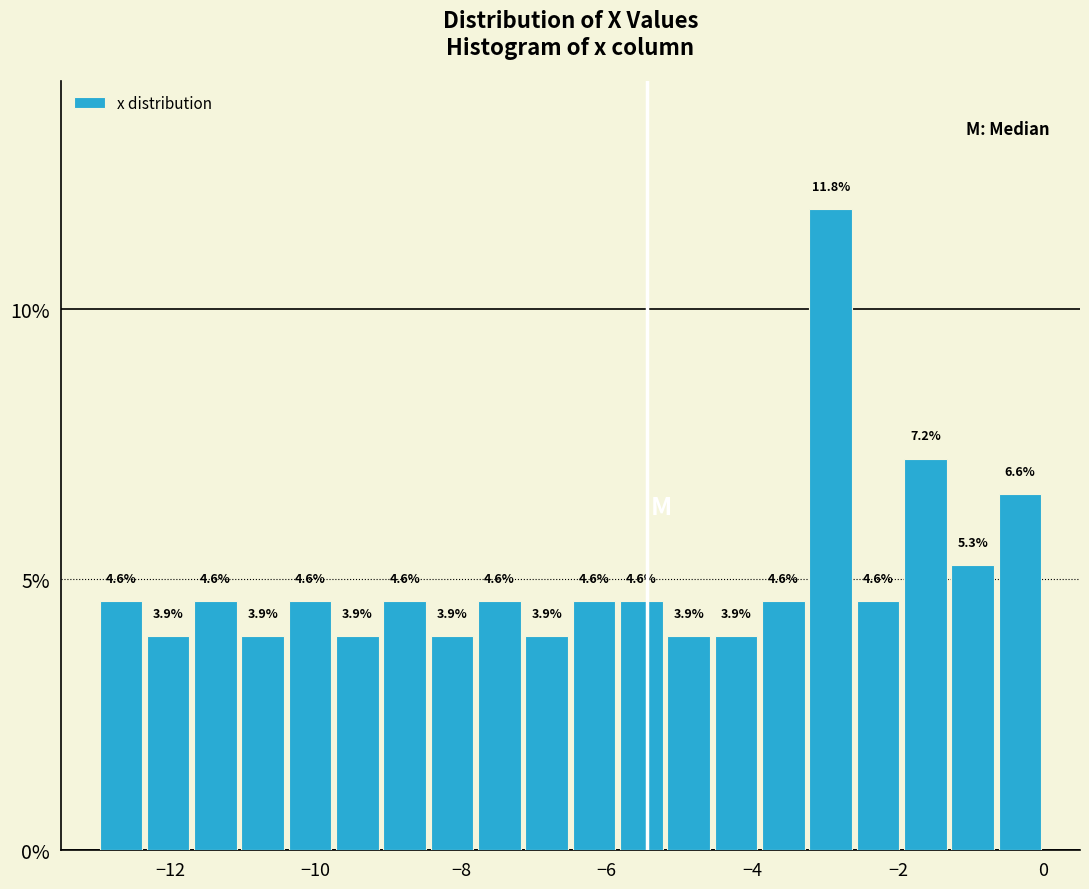

Around what value on the x-axis is the tallest bar? Give the approximate position of its centre, as read against the axis.

-3.0